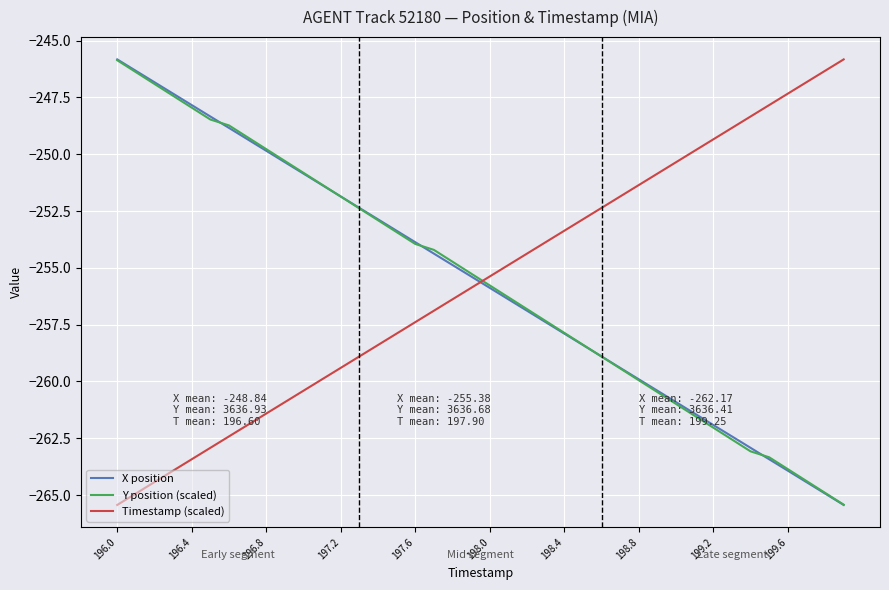

True or false: Timestamp (scaled) and Y position (scaled) cross at least once.

True